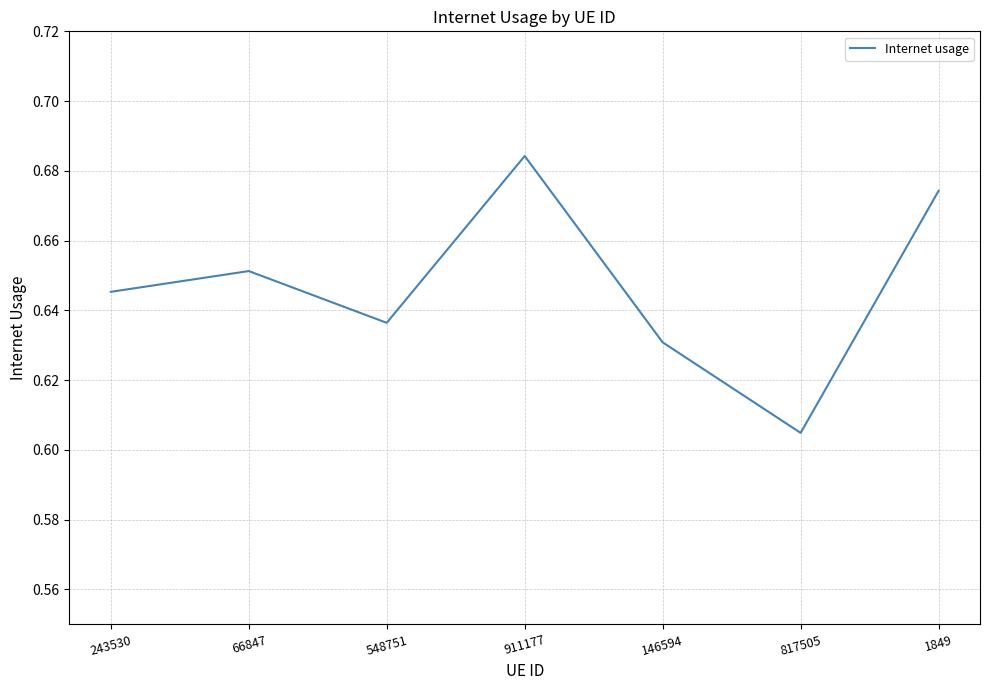

Which has a higher value, 911177 or 146594?

911177